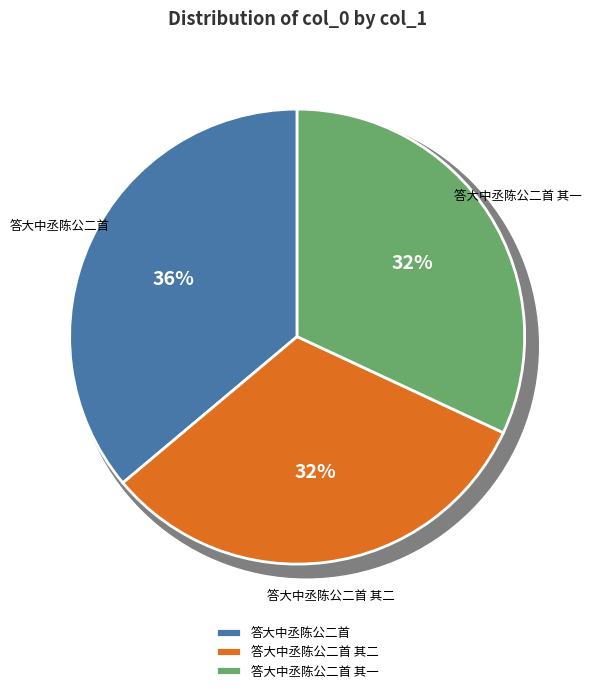

Does any single category account for the majority?

No